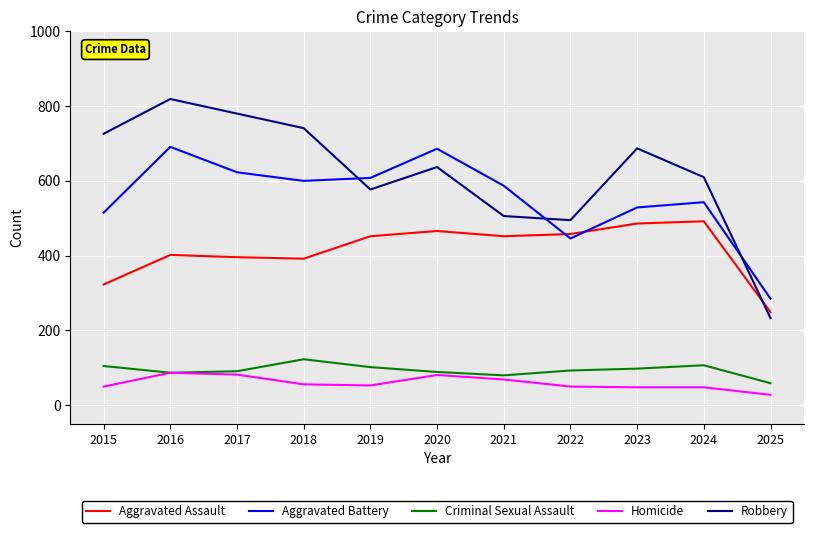

Which label corresponds to the largest value in the chart?

2016